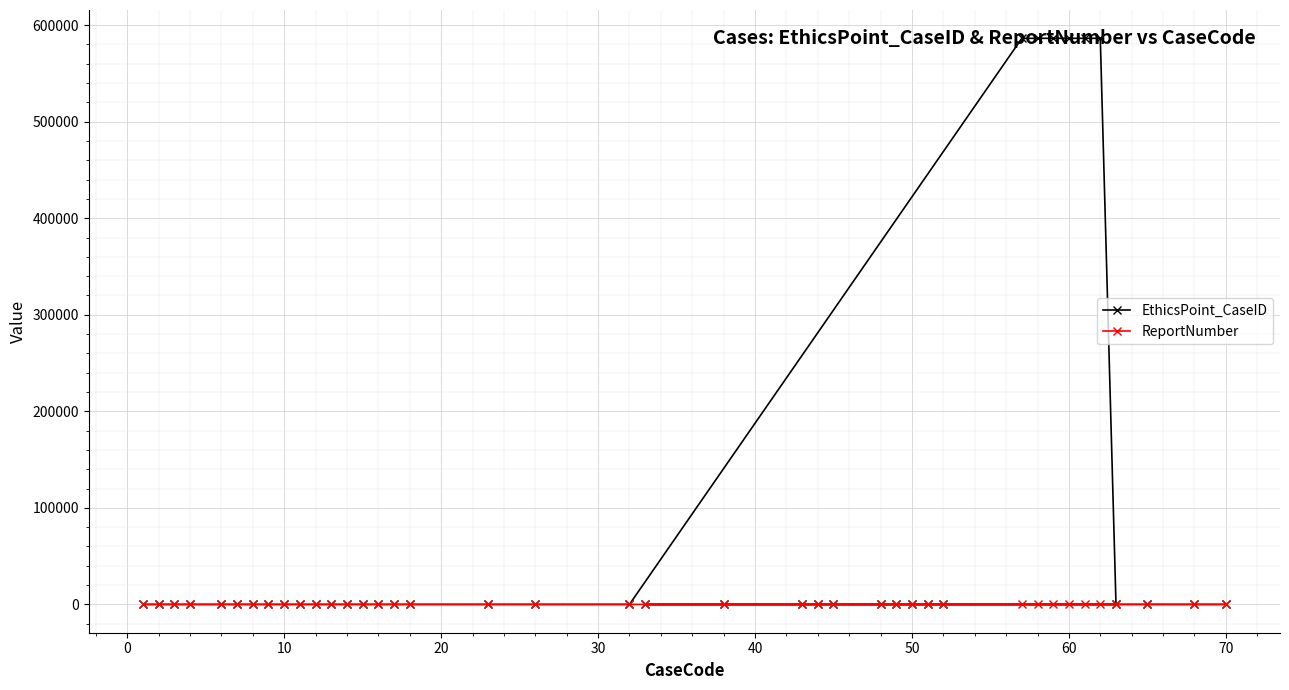

At how many categories does at least one series exceed 18987?

6